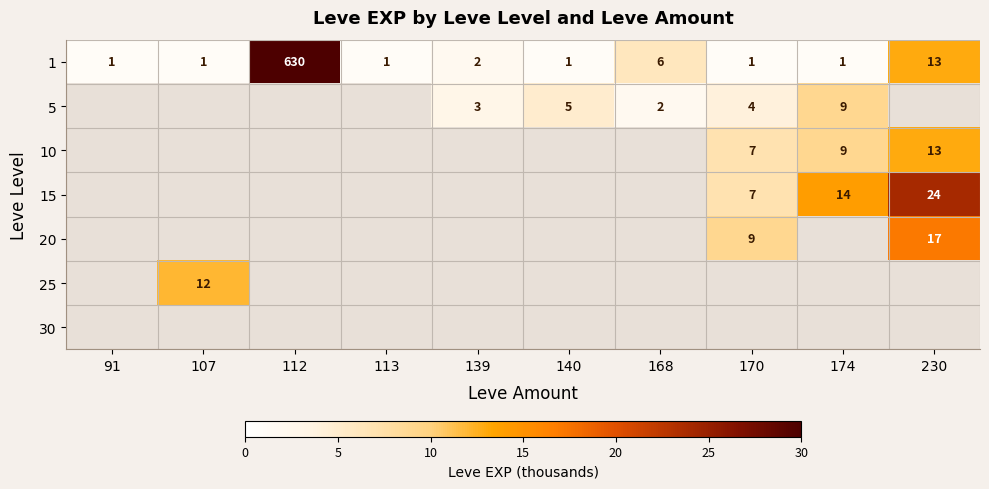

Which category has the highest value in the 1 series?

112